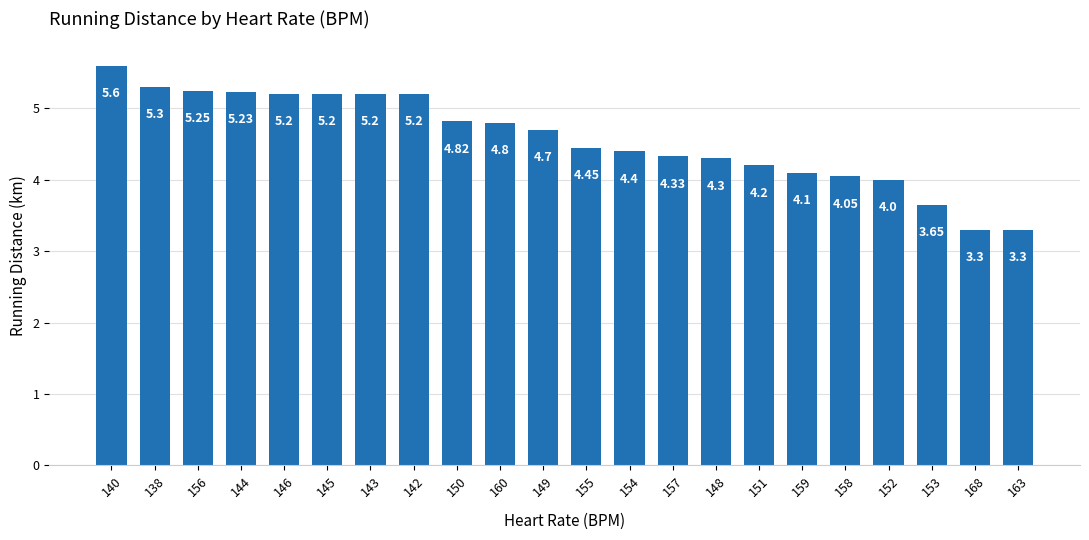

What is the smallest value displayed?

3.3